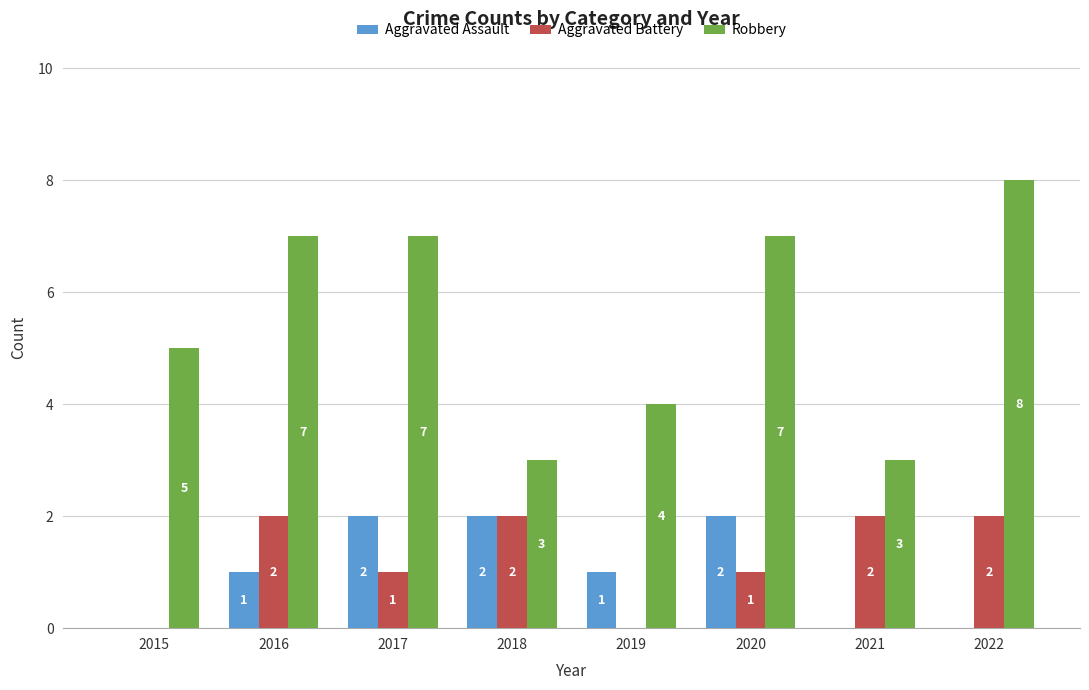

How many categories are shown in the chart?

8